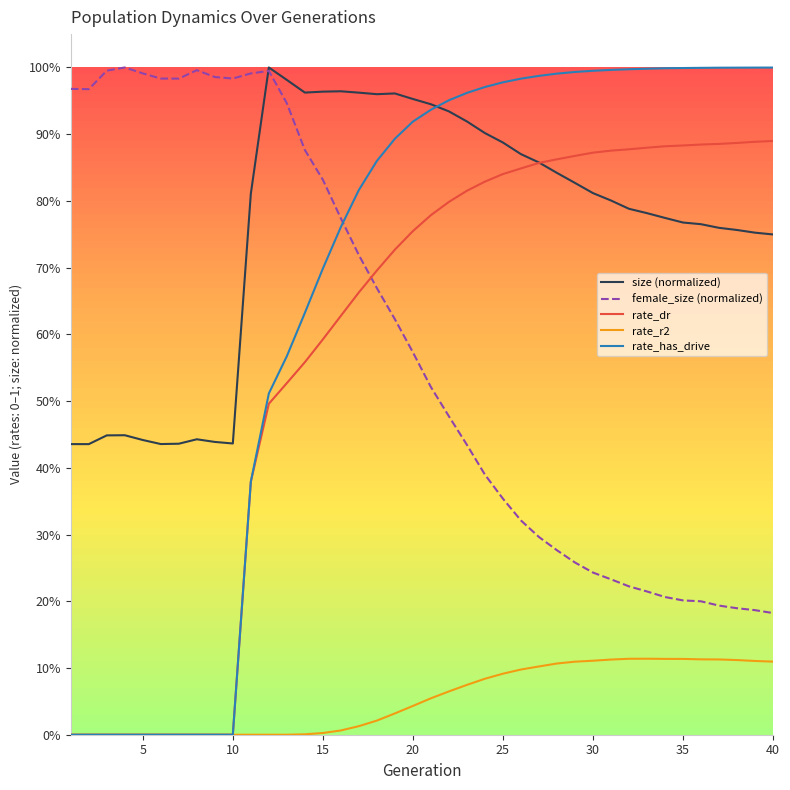

After their last crossing, which series has the higher values: rate_dr or size (normalized)?

rate_dr